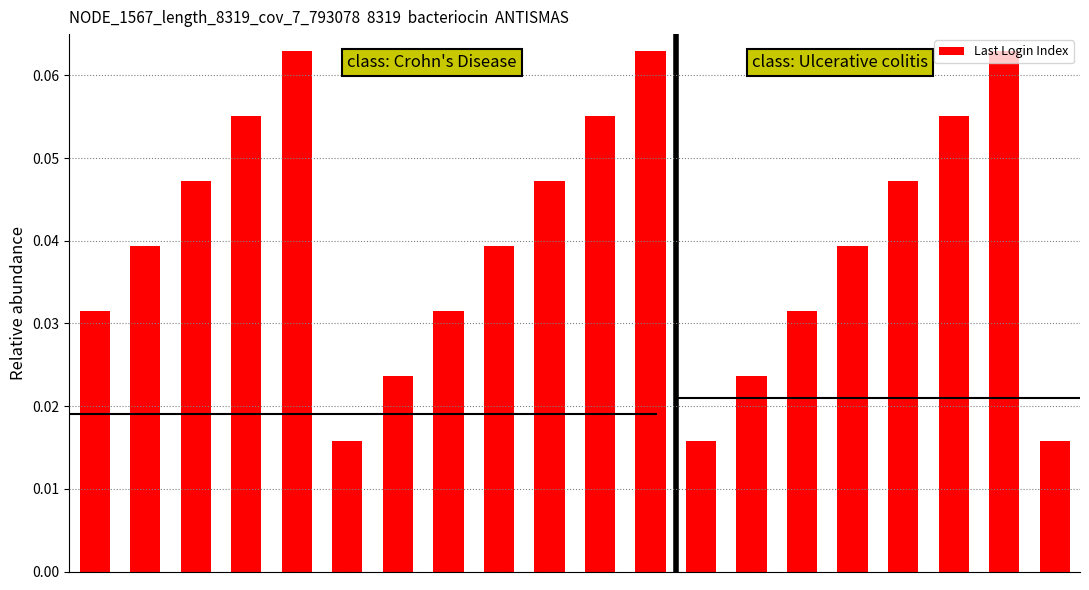

Count the values in the range 0 to 1.

20